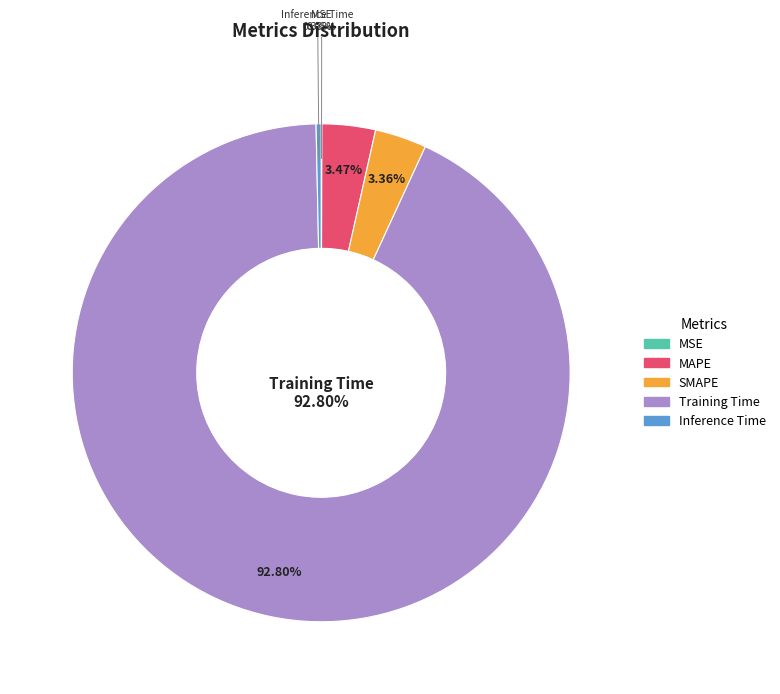

What is the largest slice in the pie chart?

Training Time